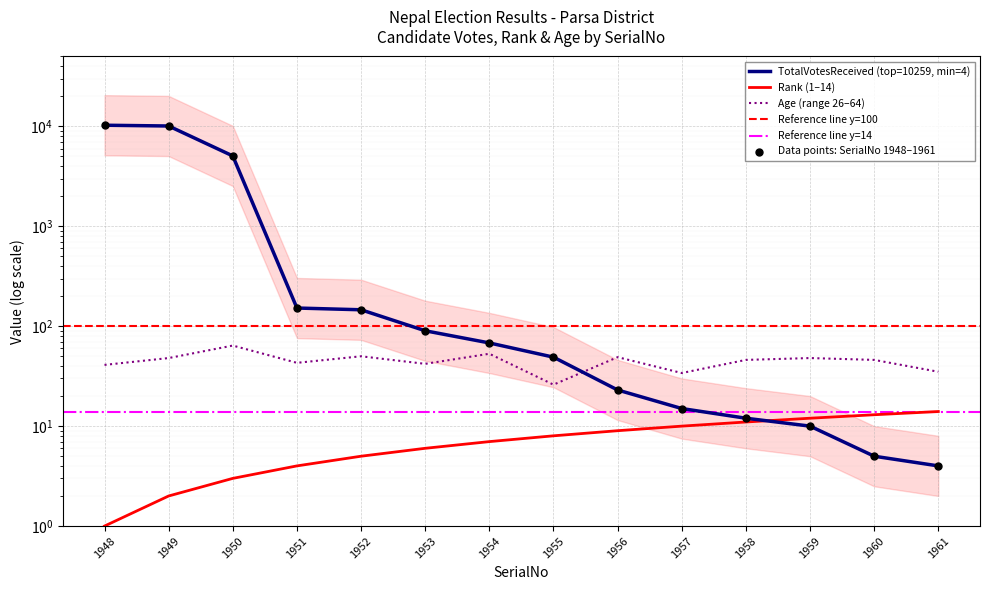

Is the value of TotalVotesReceived at 1953 greater than the value of Age at 1958?

Yes